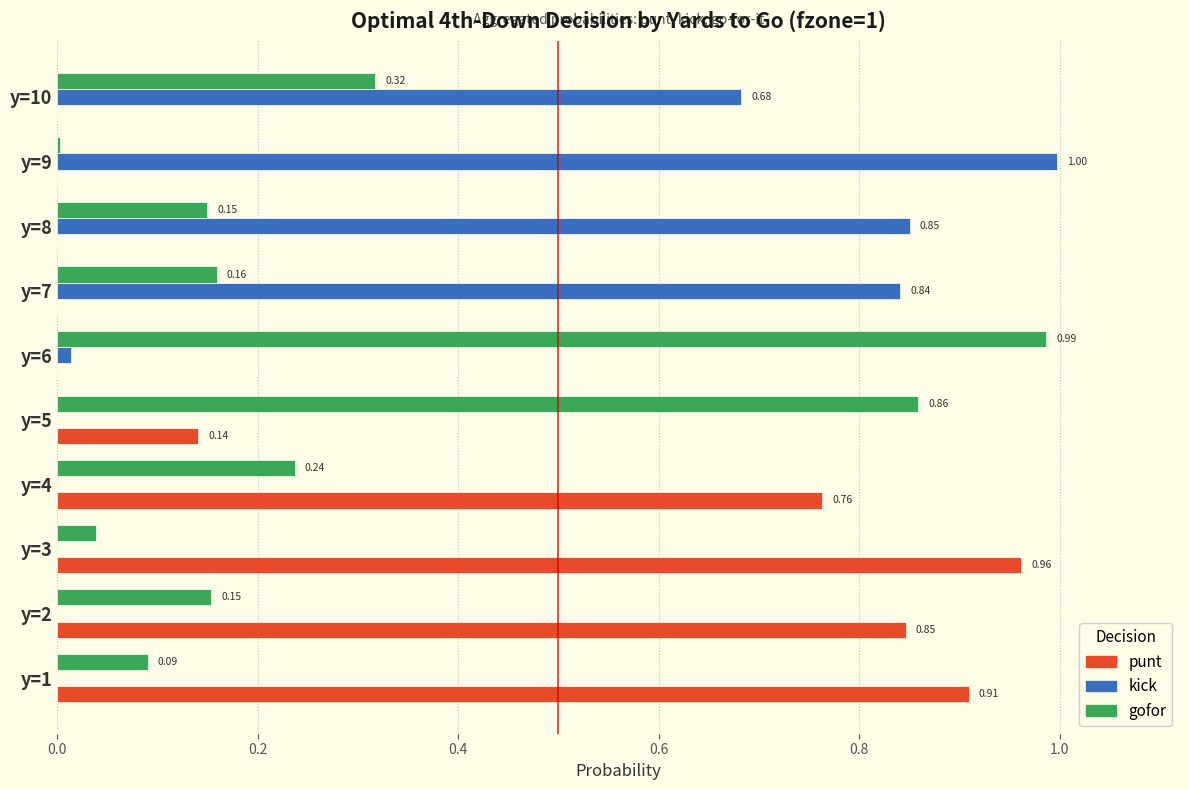

What is the total value across all series at y=9?

1.0